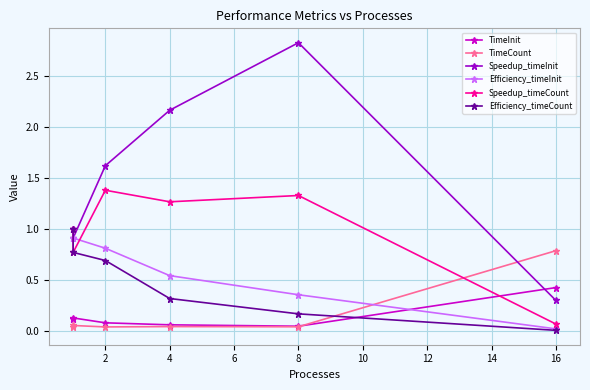

Reading right to left, list all the values displayed in this chart.

TimeInit: 0.4	0.0	0.1	0.1	0.1	0.1
TimeCount: 0.8	0.0	0.0	0.0	0.1	0.0
Speedup_timeInit: 0.3	2.8	2.2	1.6	0.9	1.0
Efficiency_timeInit: 0.0	0.4	0.5	0.8	0.9	1.0
Speedup_timeCount: 0.1	1.3	1.3	1.4	0.8	1.0
Efficiency_timeCount: 0.0	0.2	0.3	0.7	0.8	1.0